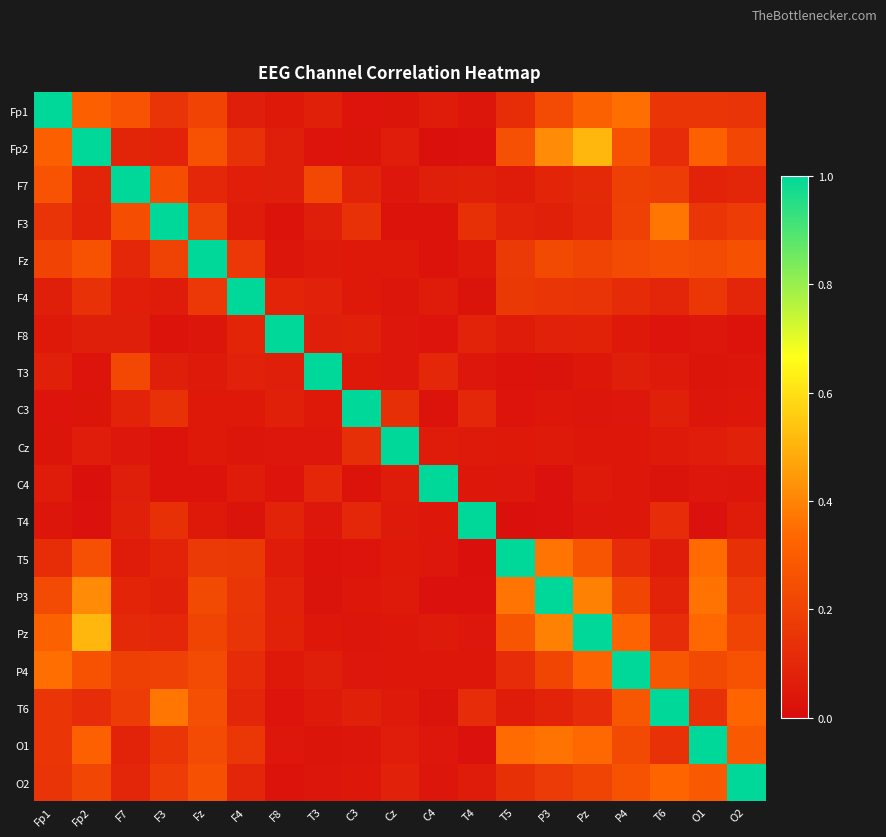

What is the spread (max minus min) of values at Fp1?

1.0